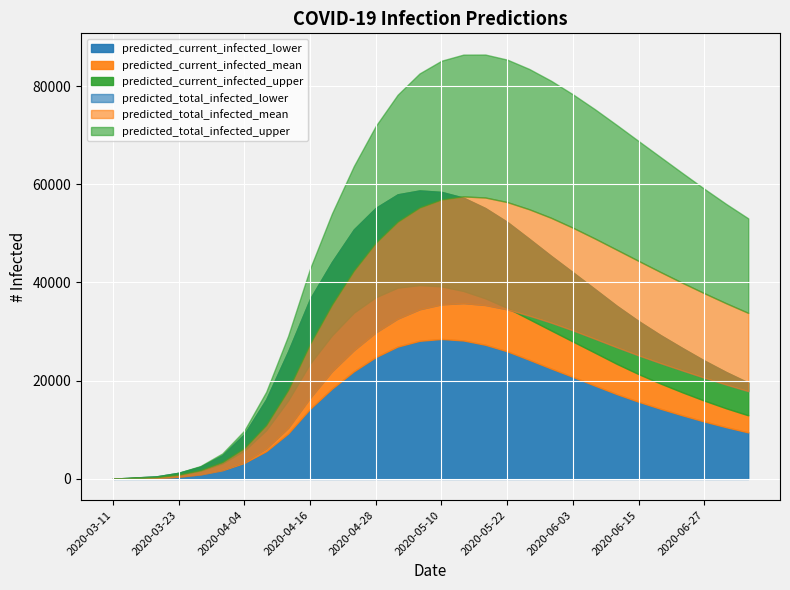

At how many categories does at least one series exceed 55885?

18